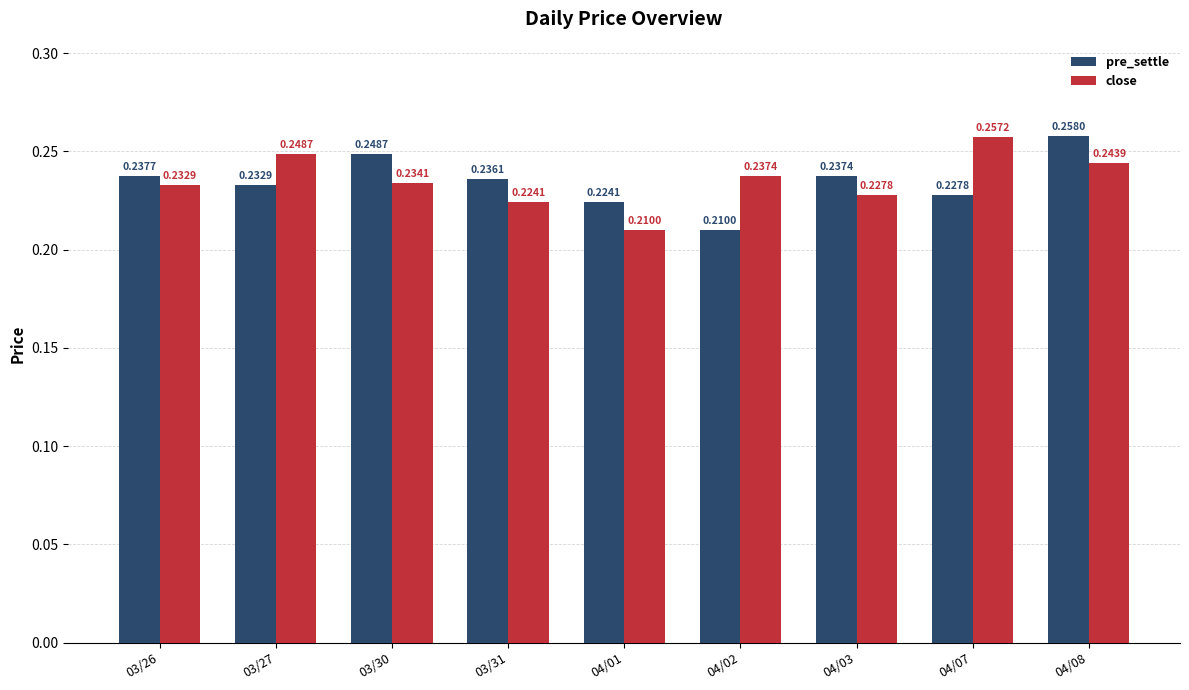

What is the sum of the pre_settle values at 04/03 and 04/01?

0.5